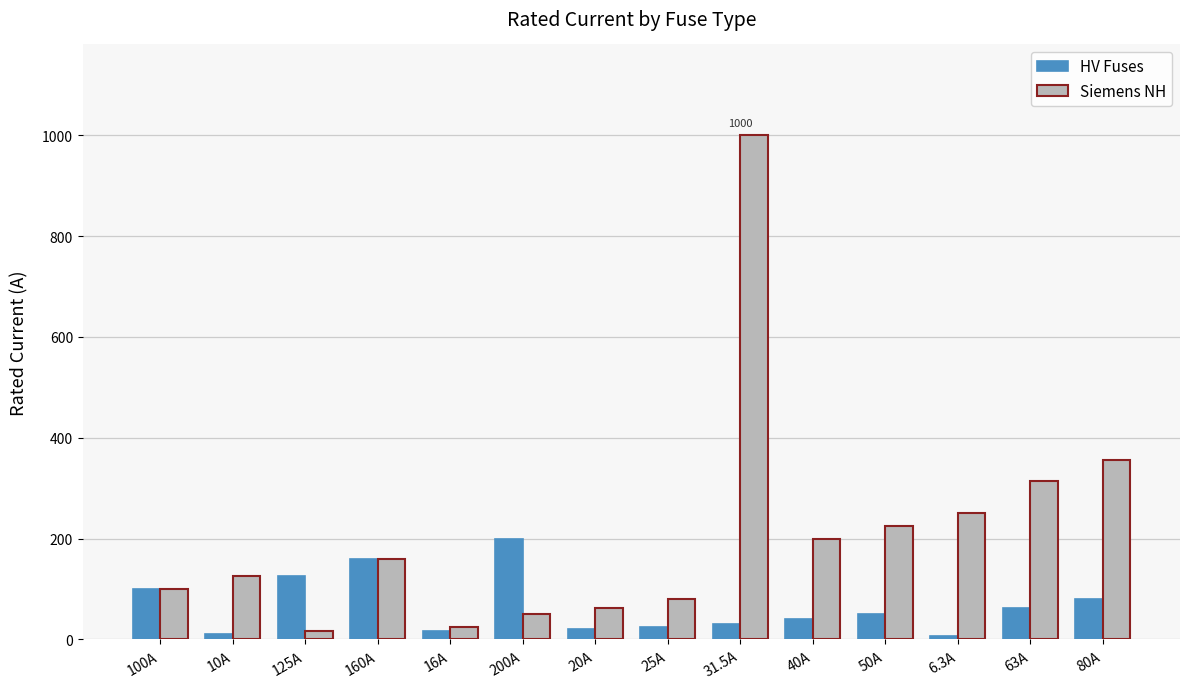

Between 125A and 25A, which series saw the biggest shift?

HV Fuses